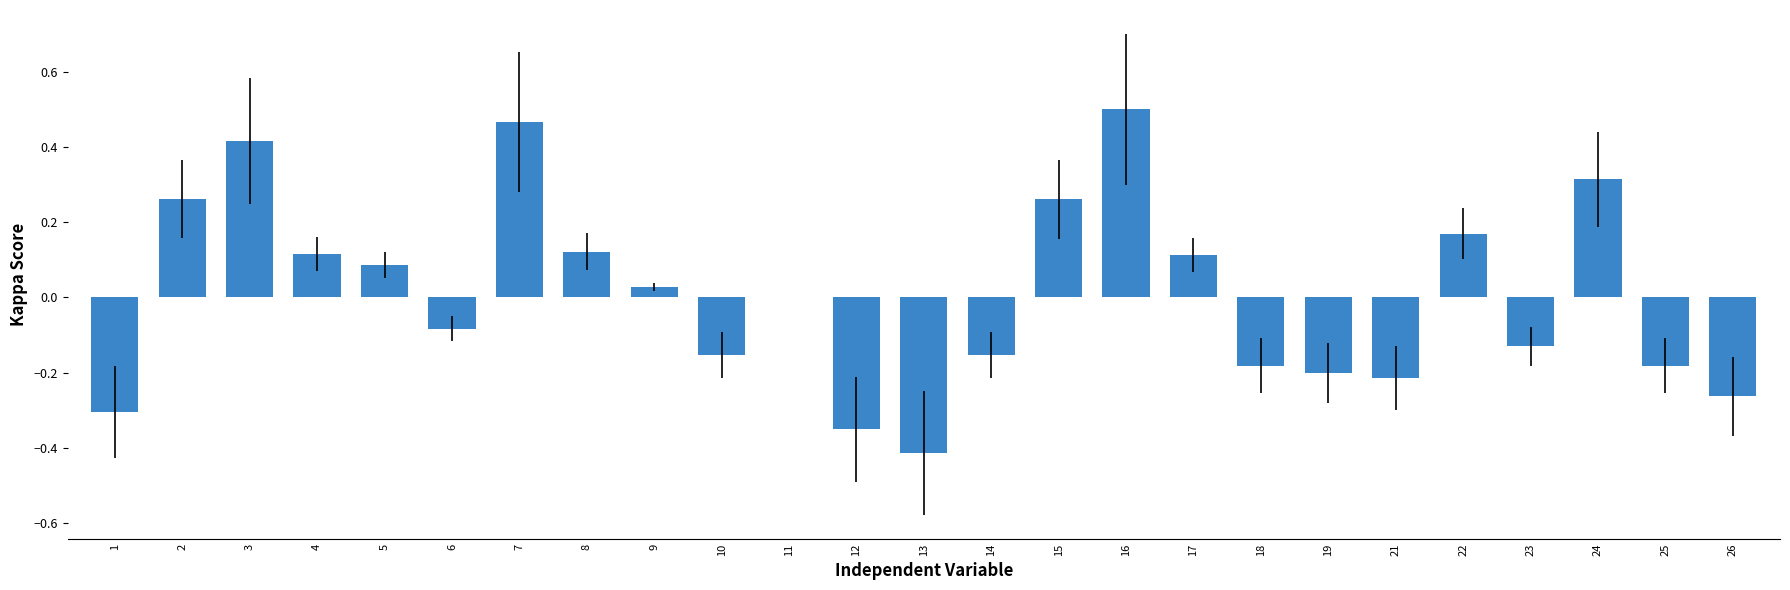

The chart shows a value of -0.2 at 19. True or false?

True